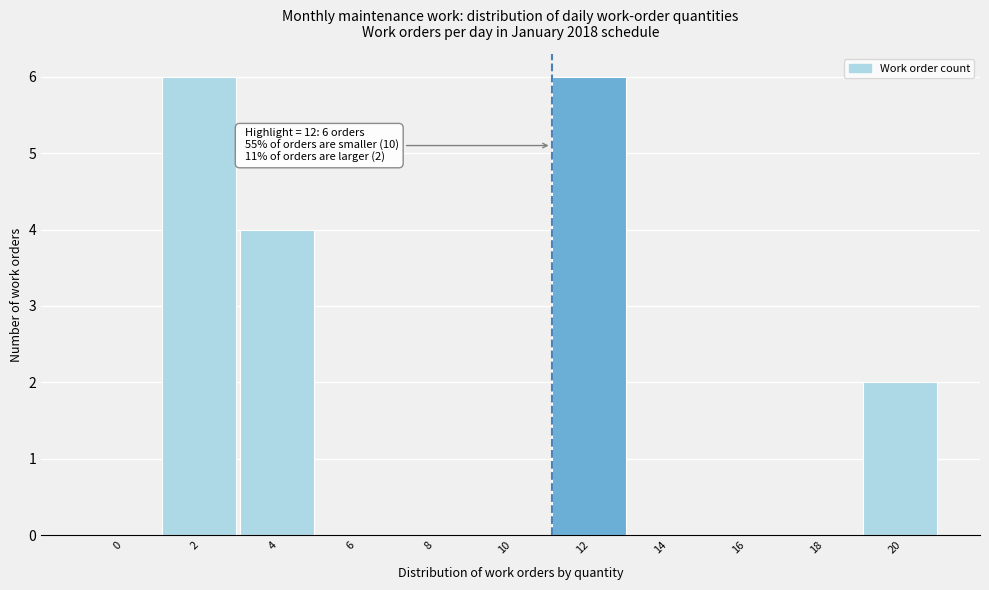

Reading right to left, extract all data points from this chart.

20=2	18=0	16=0	14=0	12=6	10=0	8=0	6=0	4=4	2=6	0=0